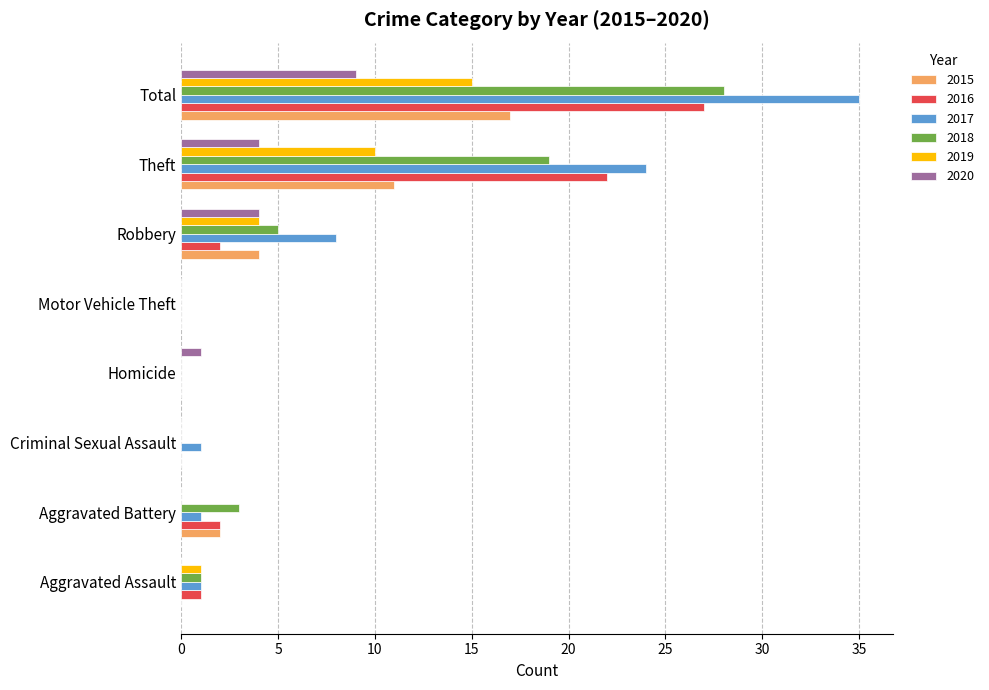

At which category does the chart reach its peak across all series?

Total